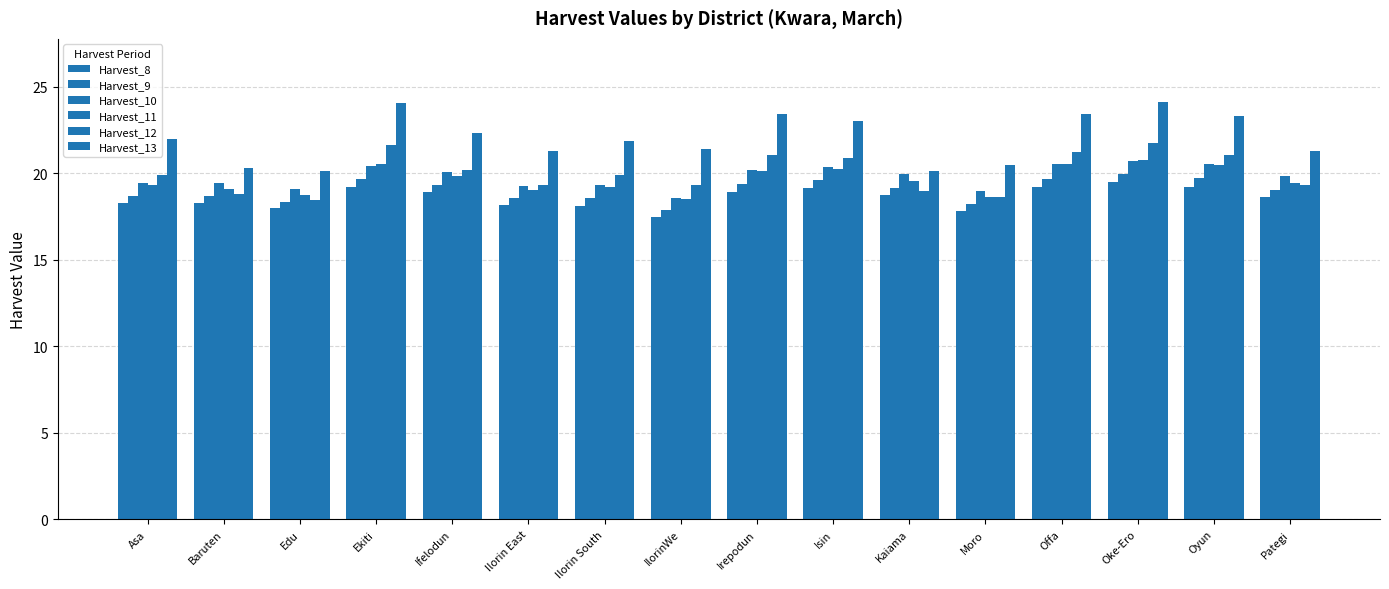

How many bars are there in total?

96